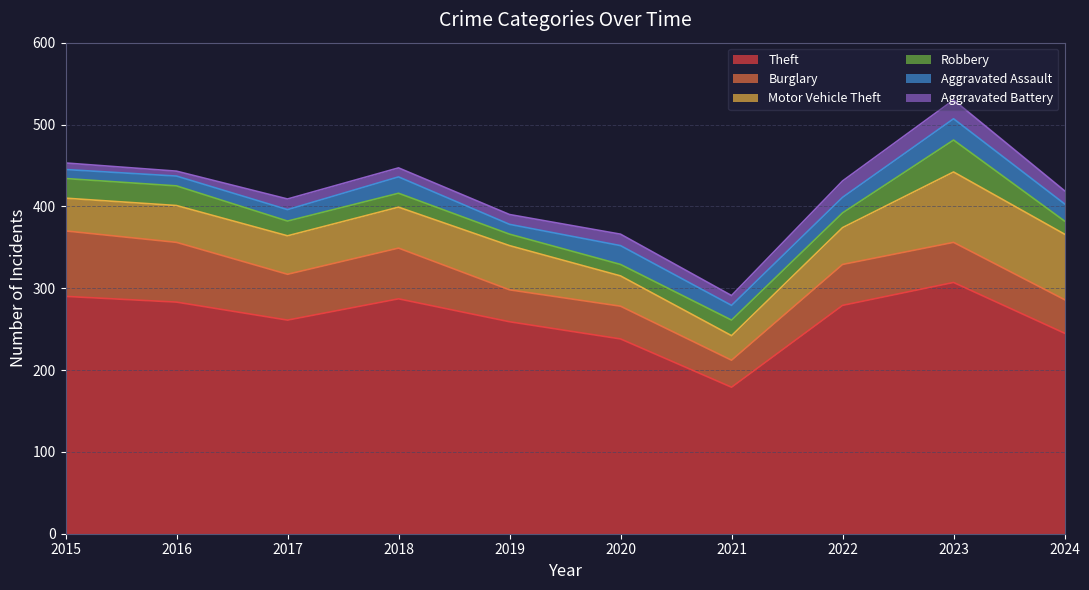

Where does the Robbery series first go above 18?

2015